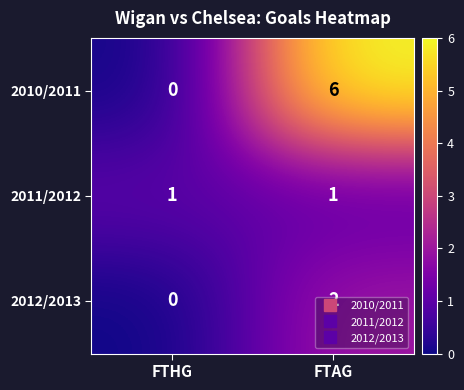

Which category has the highest value in the 2010/2011 series?

FTAG